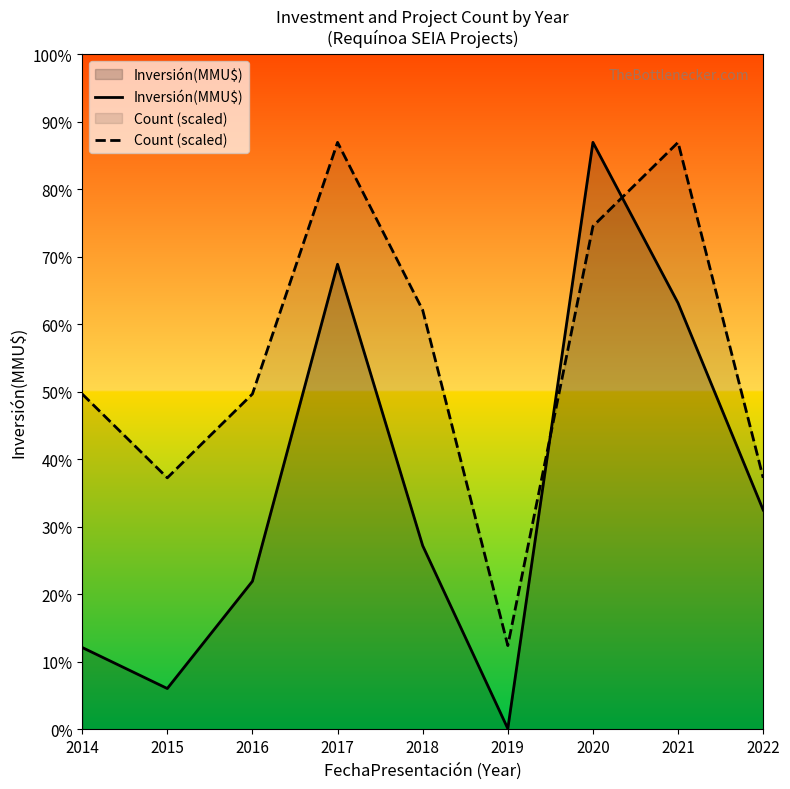

Does the chart display data point markers on the line(s)?

No